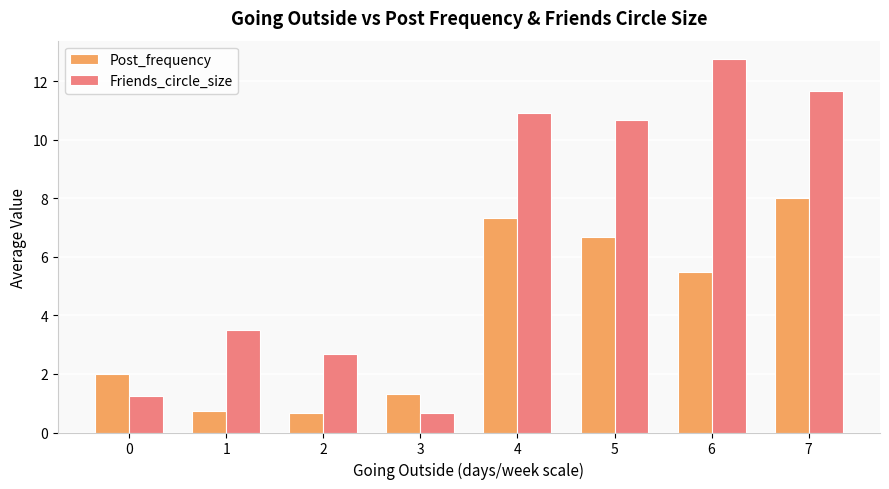

Which series has the largest range (max minus min)?

Friends_circle_size